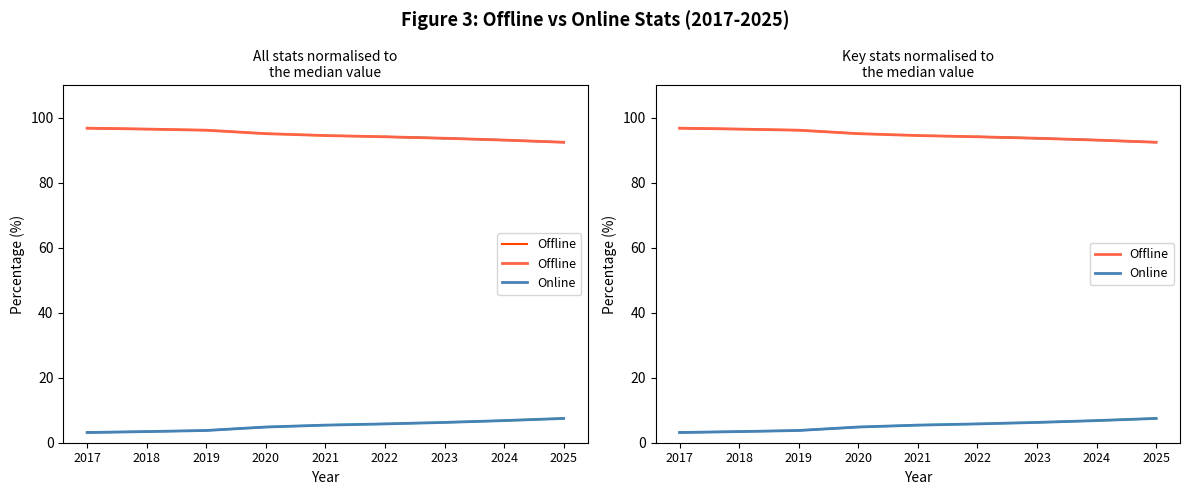

At which label does Online first exceed 5?

2021